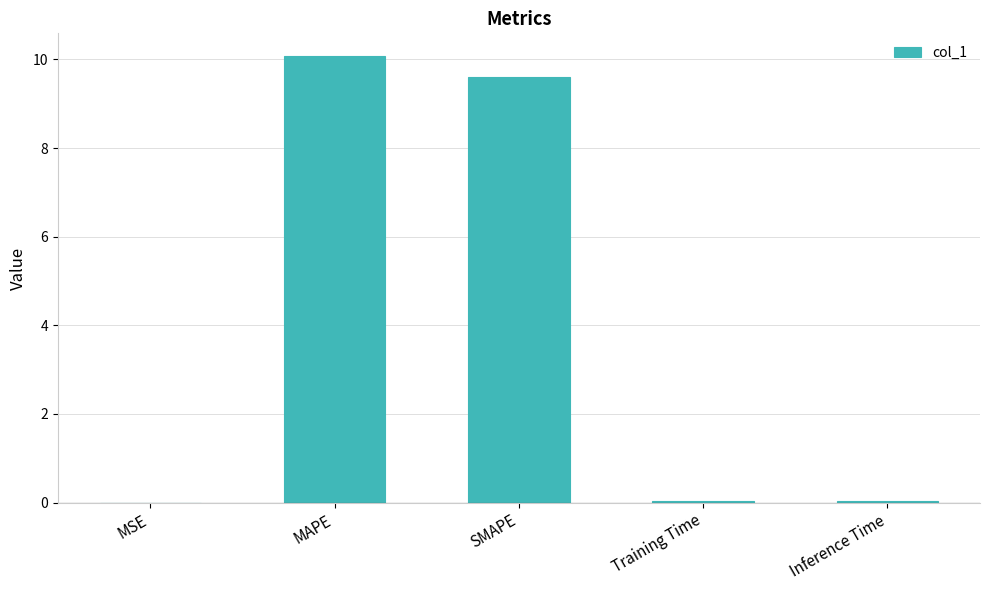

Which has a higher value, SMAPE or Inference Time?

SMAPE